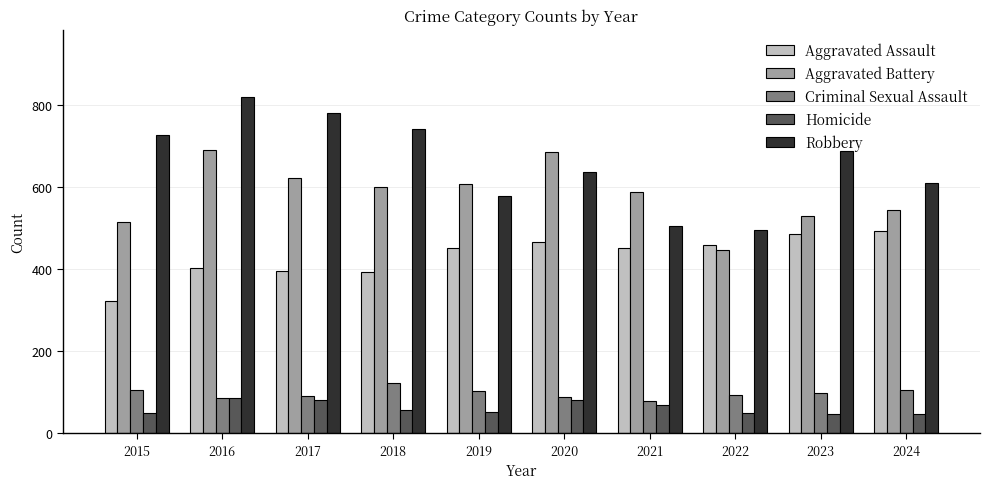

What is the greatest value displayed?

819